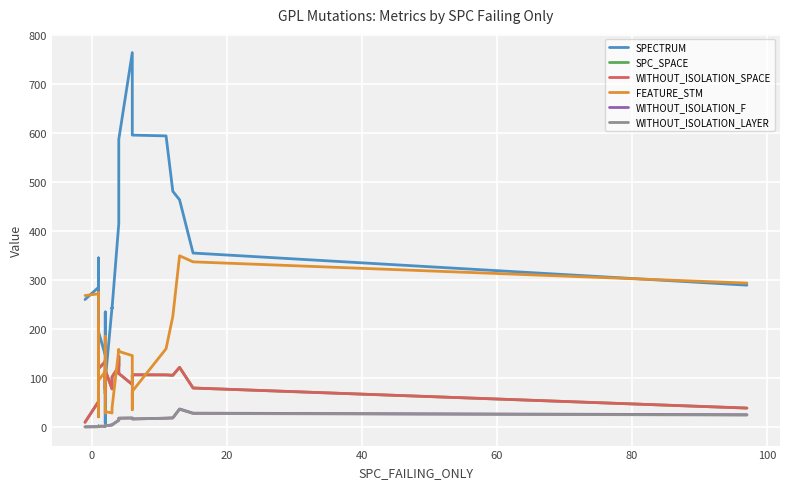

Reading right to left, list all the values displayed in this chart.

SPECTRUM: 289.8	355.4	464.2	481.6	594.8	596.4	699.8	765.0	587.6	554.0	525.0	415.4	242.0	244.2	95.0	66.2	7.6	90.8	115.8	235.0	232.8	232.4	221.2	203.4	146.8	194.4	257.0	194.8	345.4	321.0	275.8	216.2	206.2	65.4	51.8	182.2	213.8	305.4	285.4	260.4
SPC_SPACE: 38.6	79.6	121.8	105.6	106.4	106.6	98.2	86.8	109.4	109.2	144.6	124.0	102.0	77.8	116.0	76.8	83.4	109.8	107.8	67.8	85.8	101.6	100.4	137.0	133.4	119.2	95.6	96.0	59.4	98.0	93.0	84.0	96.6	100.8	101.2	101.4	106.0	59.0	52.0	9.6
WITHOUT_ISOLATION_SPACE: 38.6	79.6	121.8	105.6	106.4	106.6	98.2	86.8	109.4	109.2	144.6	124.0	102.0	77.8	116.0	76.8	83.4	109.8	107.8	67.8	85.8	101.6	100.4	137.0	133.4	119.2	95.6	96.0	59.4	98.0	93.0	84.0	96.6	100.8	101.2	101.4	106.0	59.0	52.0	9.6
FEATURE_STM: 294.0	337.4	349.8	226.0	159.8	72.8	35.4	145.8	154.4	154.6	158.6	158.6	38.4	28.6	31.4	28.6	43.6	47.0	114.4	111.4	126.2	111.2	185.4	116.0	113.4	95.0	95.0	20.8	182.4	191.4	193.8	211.4	211.4	49.6	40.6	203.4	192.2	274.6	272.0	268.6
WITHOUT_ISOLATION_F: 25.0	28.2	36.8	18.6	18.0	16.4	17.2	18.4	18.0	17.6	17.2	13.8	4.4	4.0	2.4	2.2	2.0	2.6	2.6	2.8	2.8	2.8	2.2	2.0	1.6	1.4	1.2	1.0	1.0	1.8	1.8	1.8	1.8	1.8	1.2	1.2	1.2	0.8	0.6	0.2
WITHOUT_ISOLATION_LAYER: 24.4	27.6	36.2	18.4	17.8	16.4	17.2	18.2	17.8	17.4	17.0	13.6	4.4	4.0	2.4	2.2	2.0	2.6	2.6	2.8	2.8	2.8	2.2	2.0	1.6	1.4	1.2	1.0	1.0	1.8	1.8	1.8	1.8	1.8	1.2	1.2	1.2	0.8	0.6	0.2